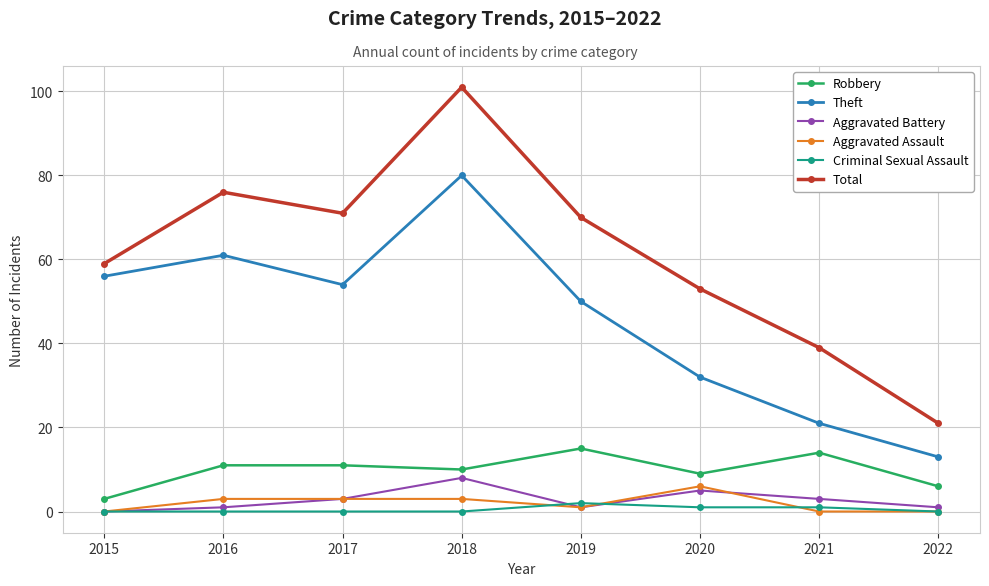

What is the maximum value shown in the chart?

101